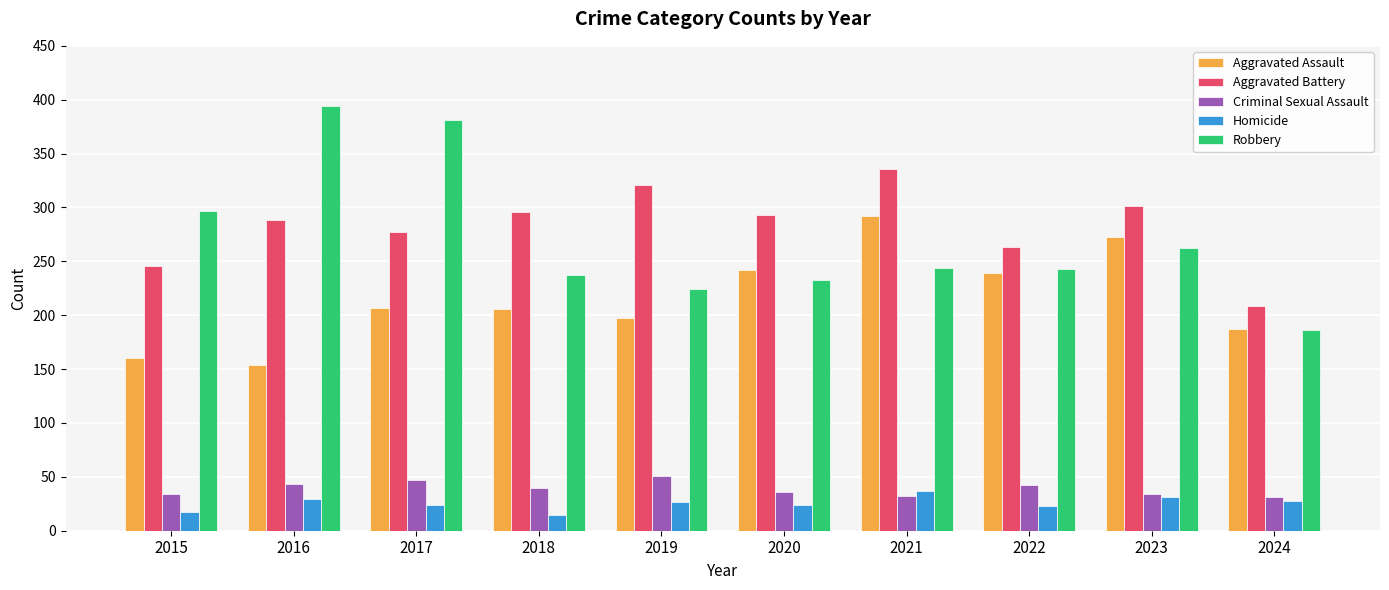

How many groups of bars are there?

10